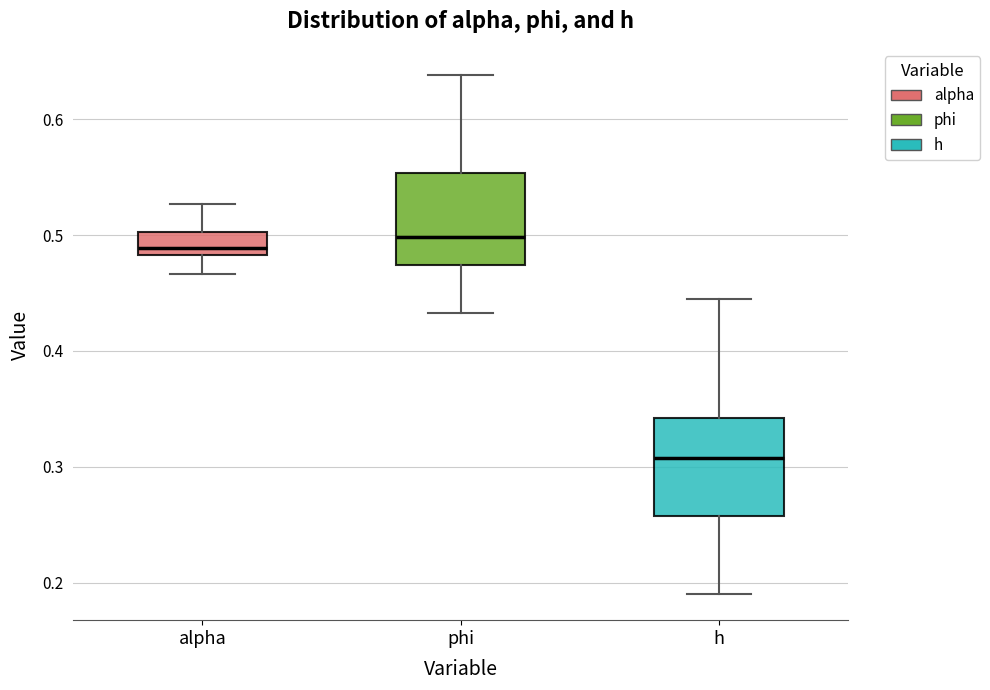

Reading left to right, read every box against the y-axis: the position of its median line, the range the box covers, and the ends of its whiskers. The values are not printed on the chart, so give them approximately, as read against the axis.

alpha: median 0.49, box 0.48 to 0.50, whiskers 0.47 to 0.53
phi: median 0.50, box 0.47 to 0.55, whiskers 0.43 to 0.64
h: median 0.31, box 0.26 to 0.34, whiskers 0.19 to 0.45